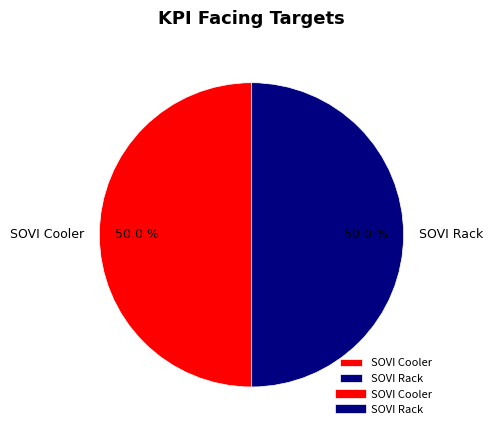

Approximately how many times larger is the value at SOVI Cooler compared to SOVI Rack?

1.0